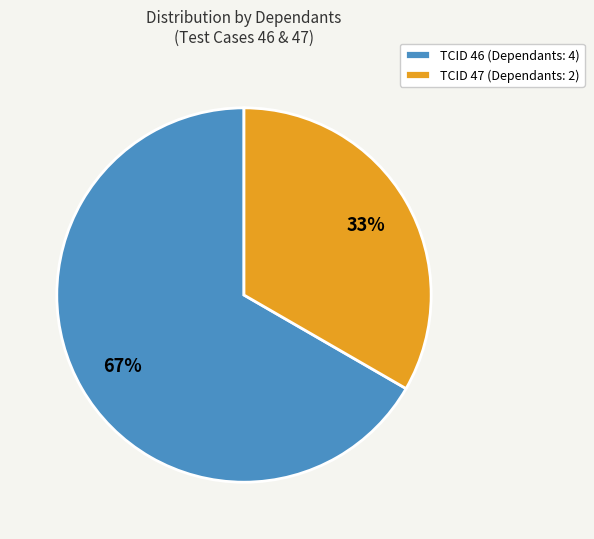

Rank the categories by value from lowest to highest.

TCID 47 (Dependants: 2), TCID 46 (Dependants: 4)